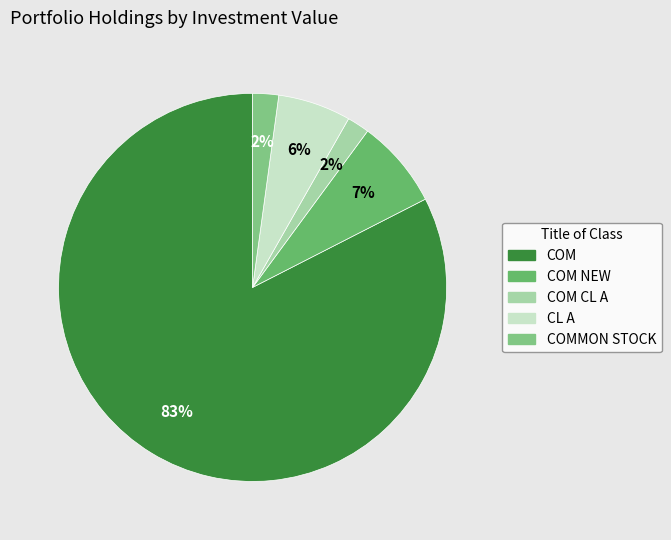

How many segments does this pie chart have?

5